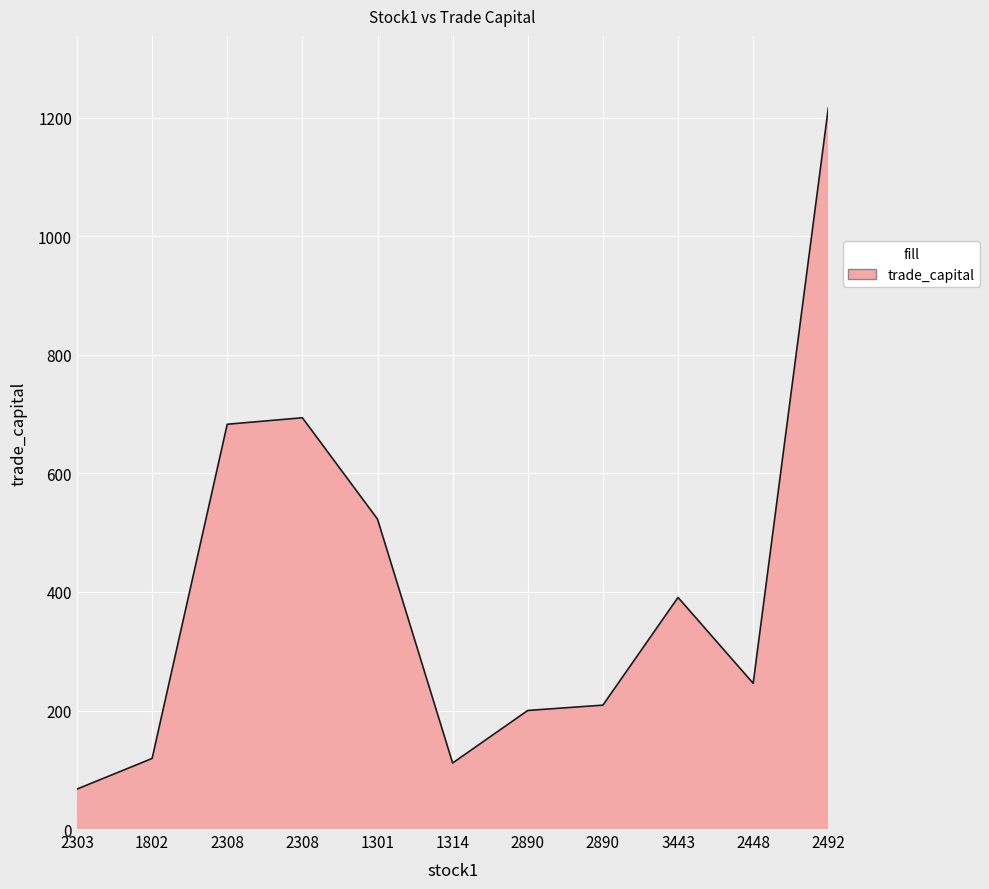

Count the number of data series in this chart.

1